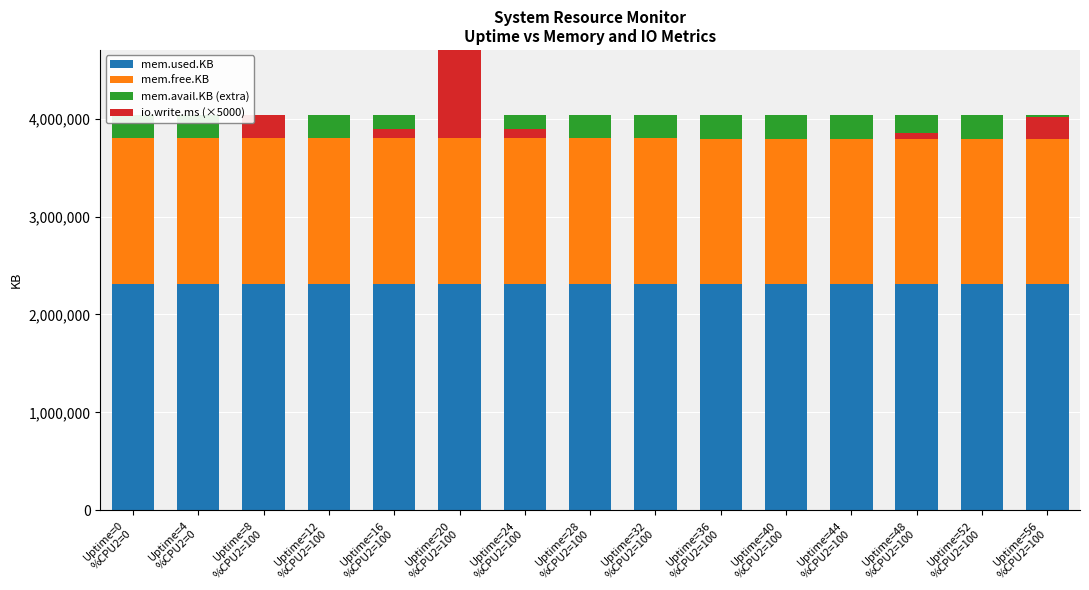

What is the total value across all series at Uptime=56
%CPU2=100?

4015540